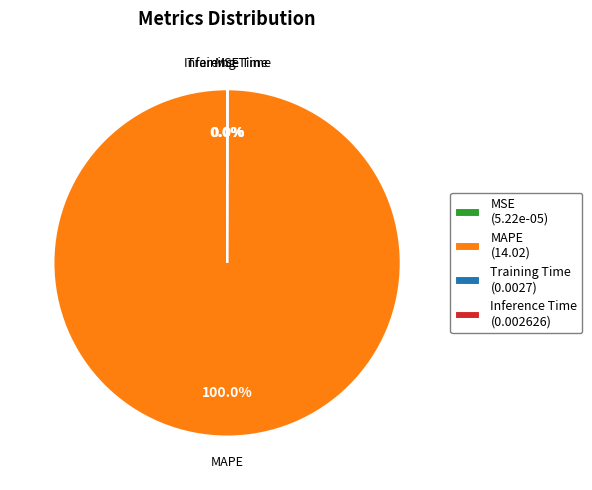

Does MAPE represent more than half of the total?

Yes